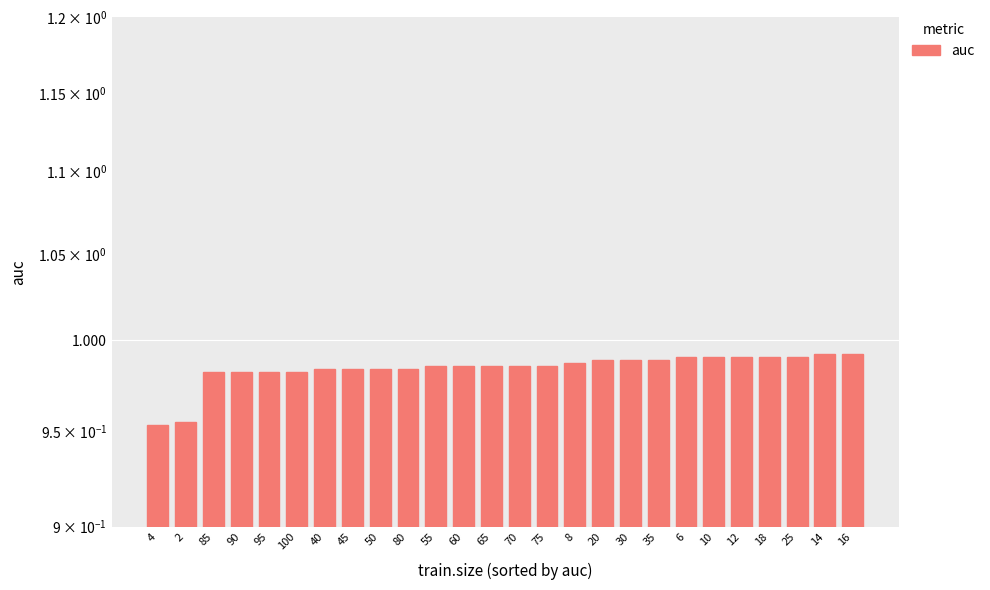

Count the values in the range 0 to 1.

26